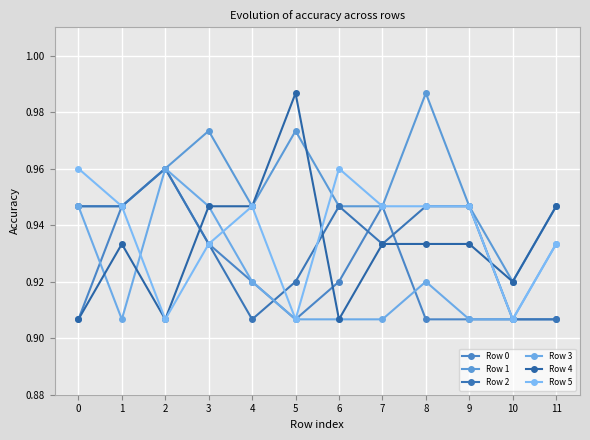

Does the chart have visible grid lines?

Yes